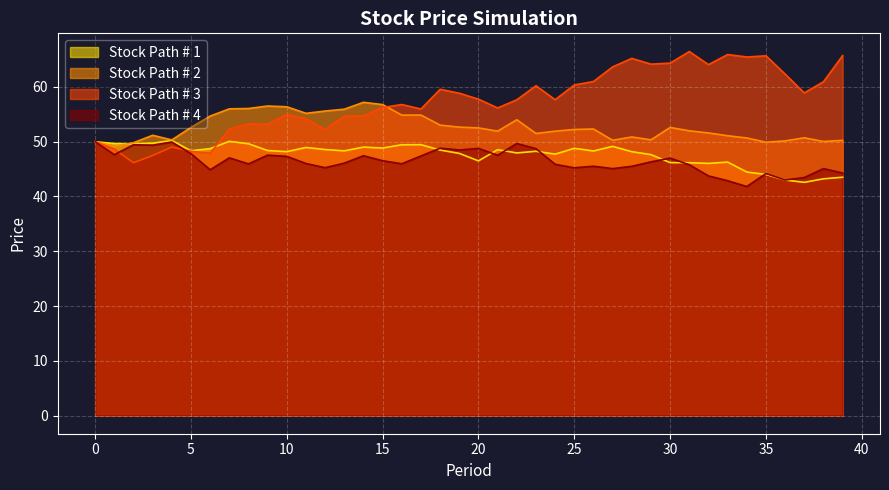

What is the total value across all series at 1?

195.2